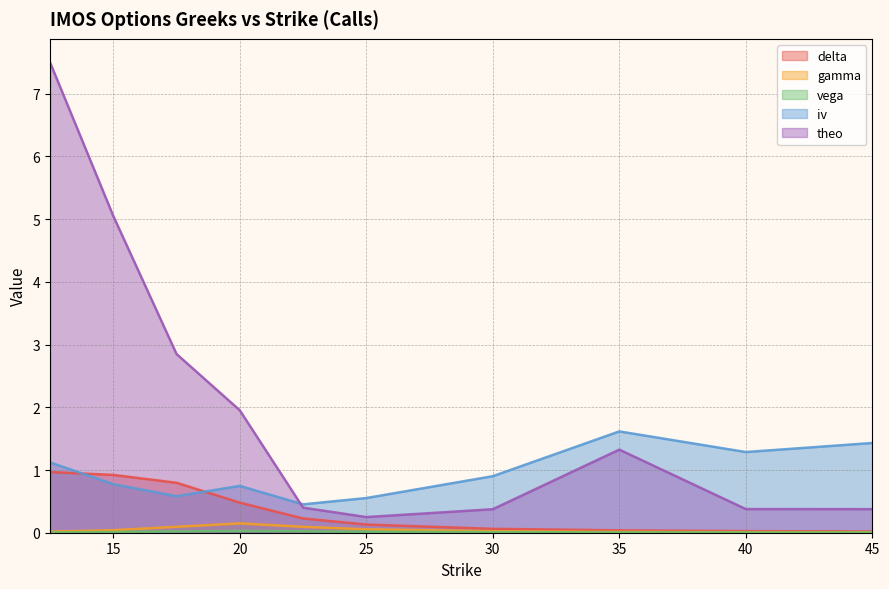

What is the average value of the delta series?

0.4